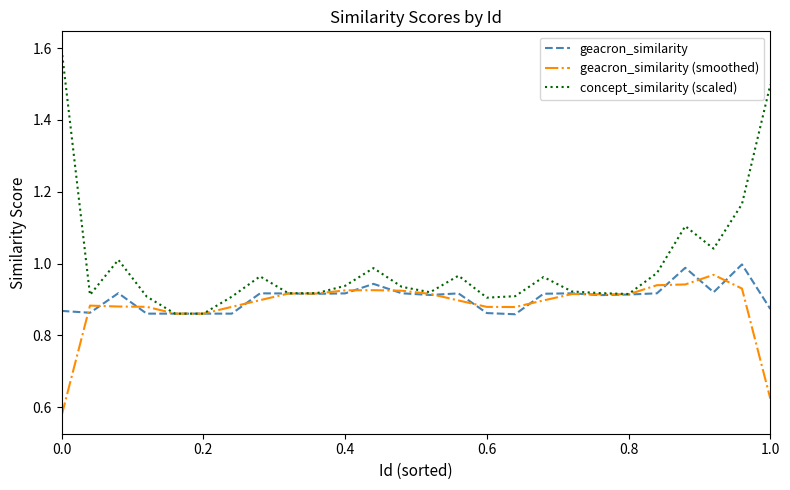

Rank the series by their maximum value, from highest to lowest.

concept_similarity (scaled), geacron_similarity, geacron_similarity (smoothed)